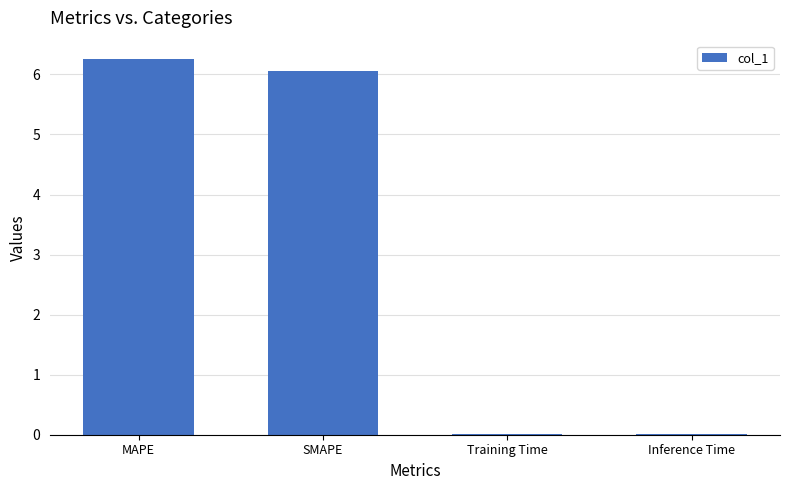

Approximately how many times larger is the value at MAPE compared to SMAPE?

1.0